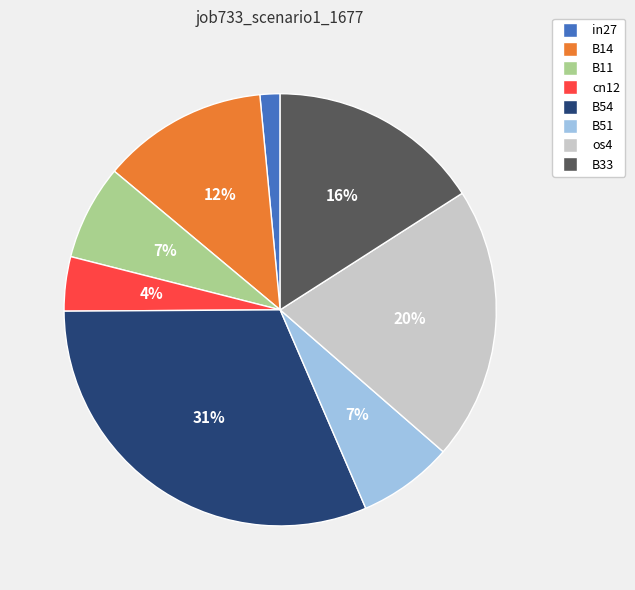

To the nearest percent, what is the average slice percentage?

12%